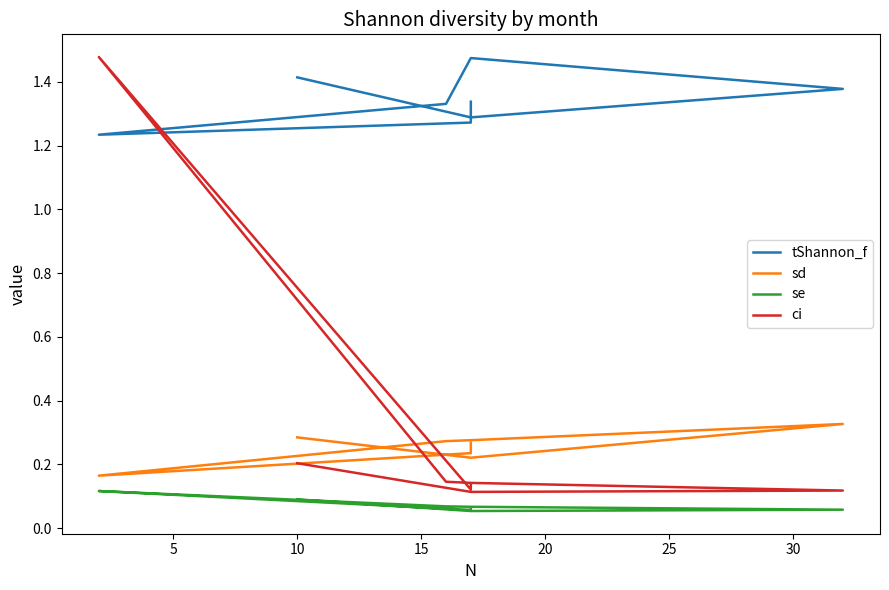

True or false: ci and se cross at least once.

False